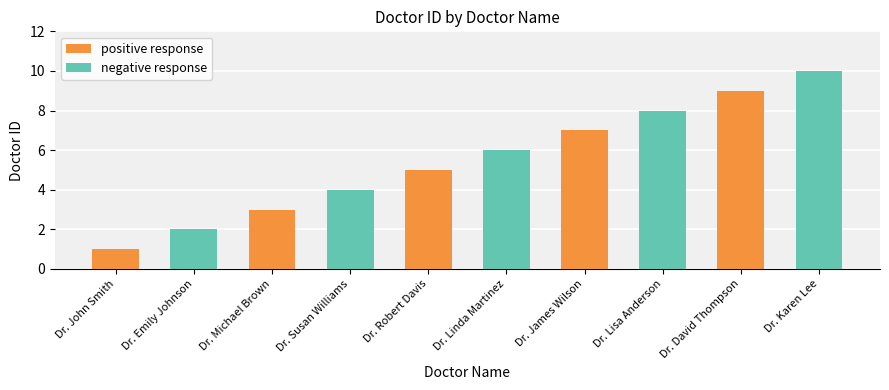

Which series has the largest total across all categories?

negative response